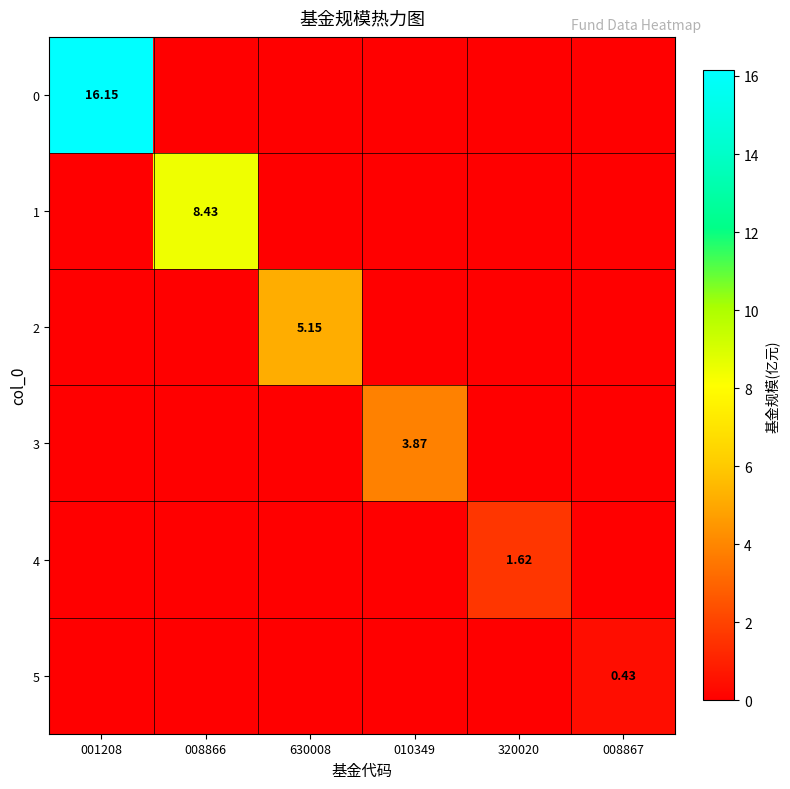

Is it true that 4 equals -1.0 at 001208?

False